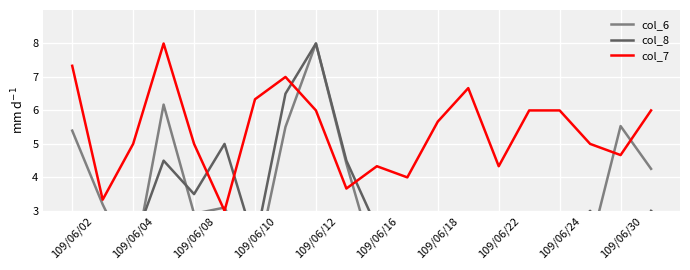

How many lines are shown in the chart?

3